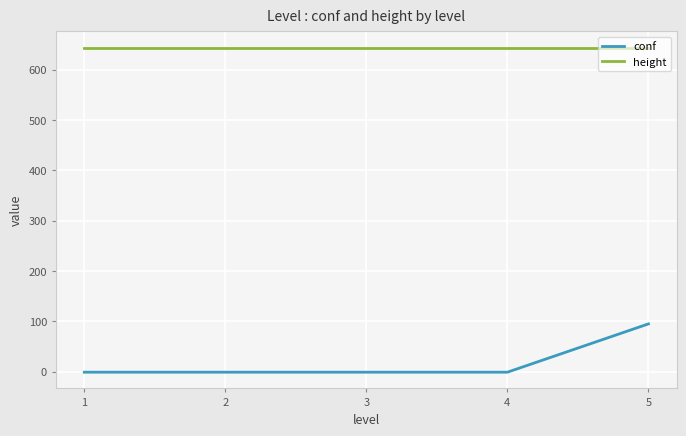

How many lines are shown in the chart?

2